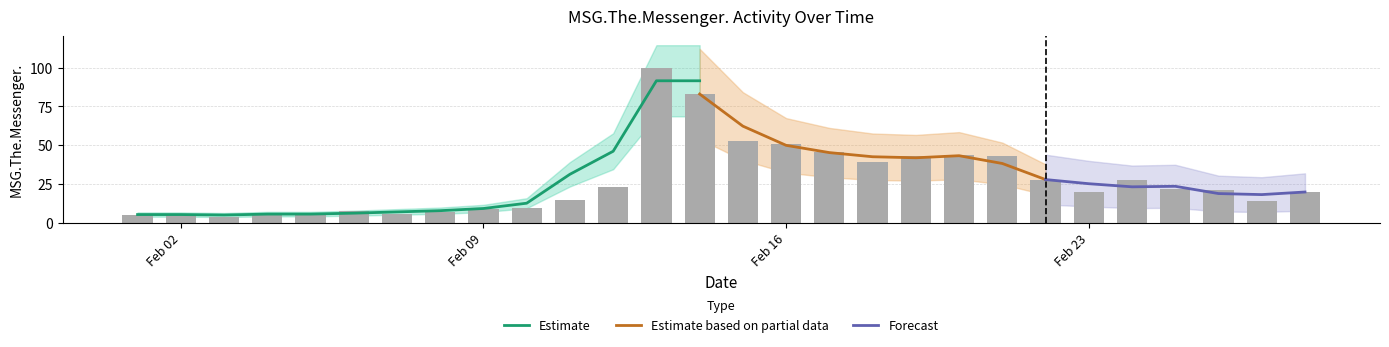

The chart shows a value of 28 at 2015-02-24. True or false?

True